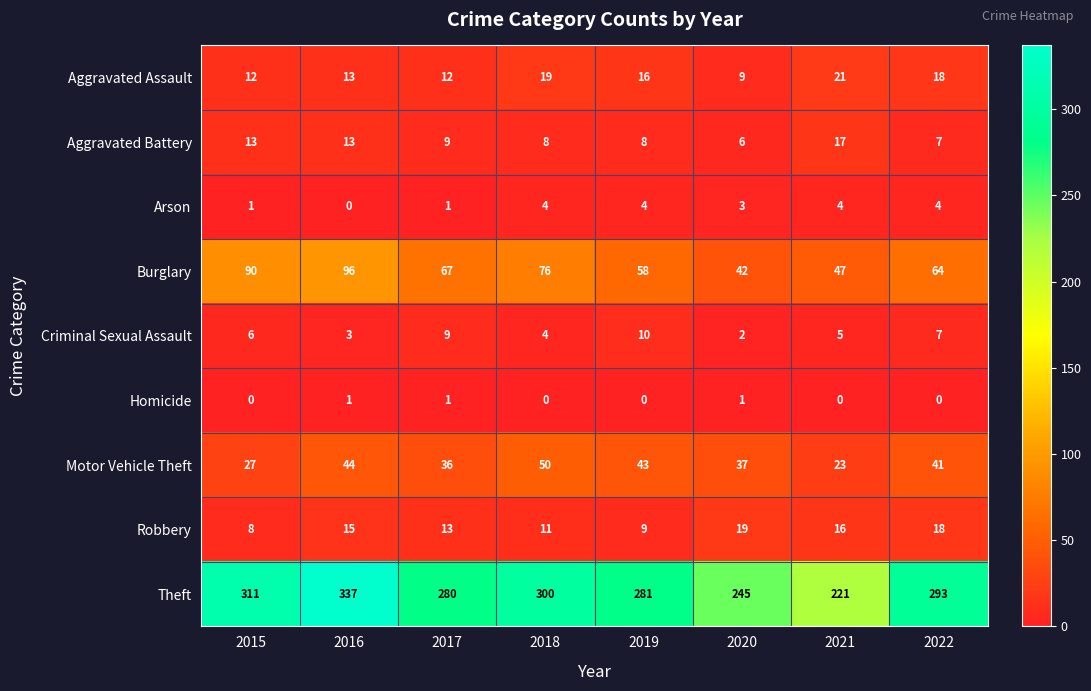

At which label does Motor Vehicle Theft reach its peak?

2018